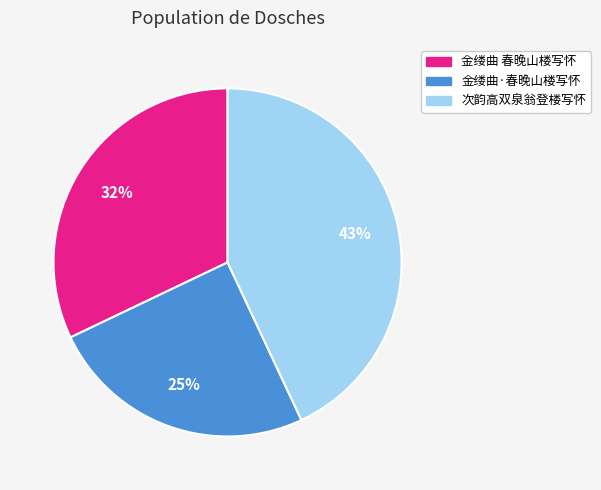

Is 次韵高双泉翁登楼写怀 the majority of the pie?

No